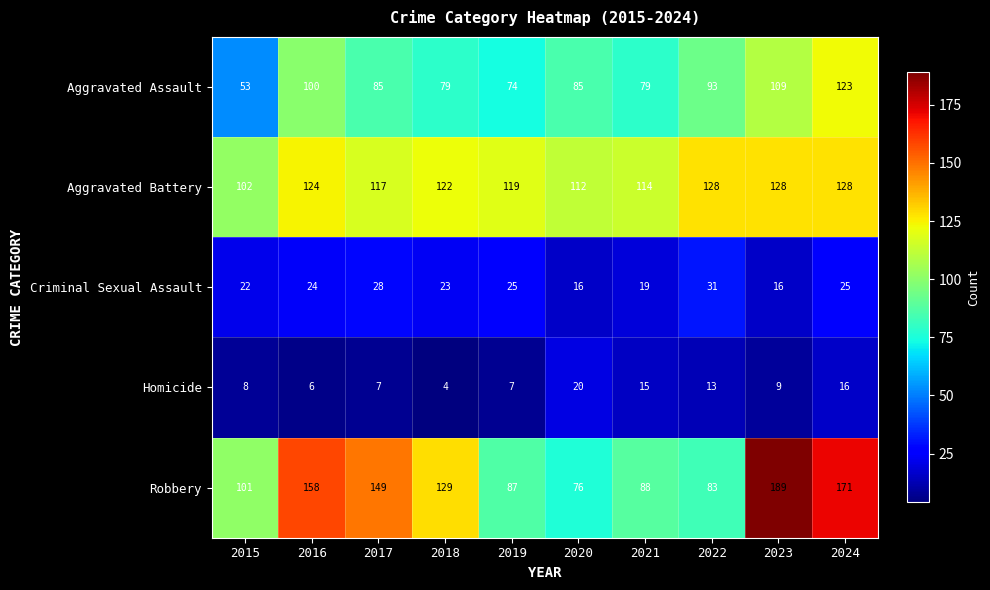

At which category is the sum across all series the highest?

2024